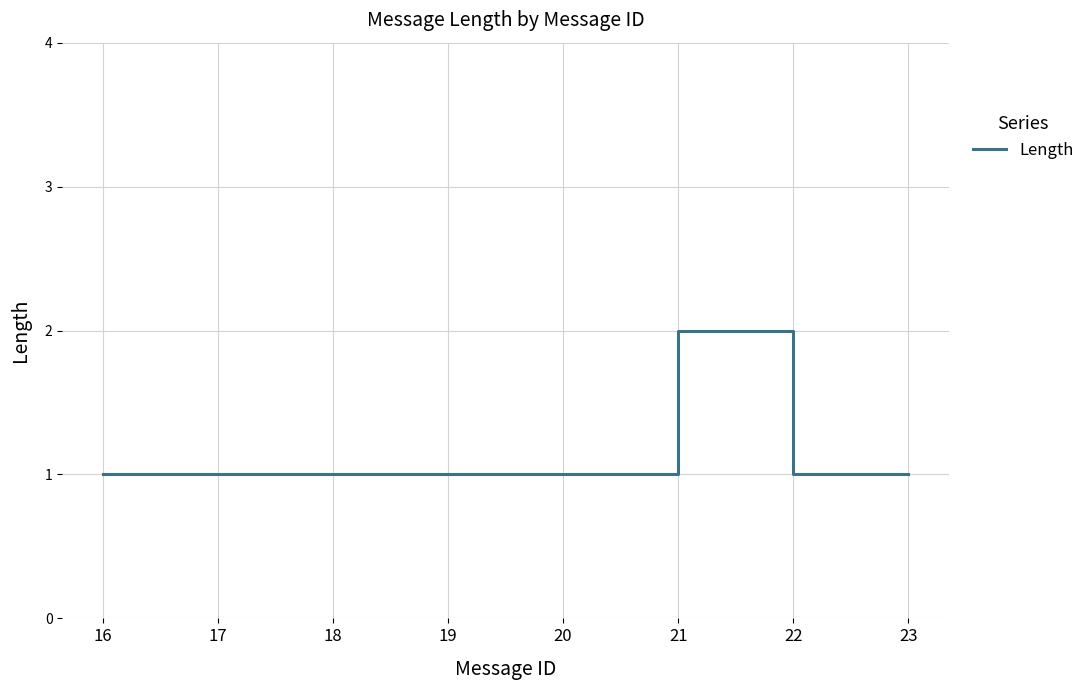

The chart shows a value of 1 at 19. True or false?

True